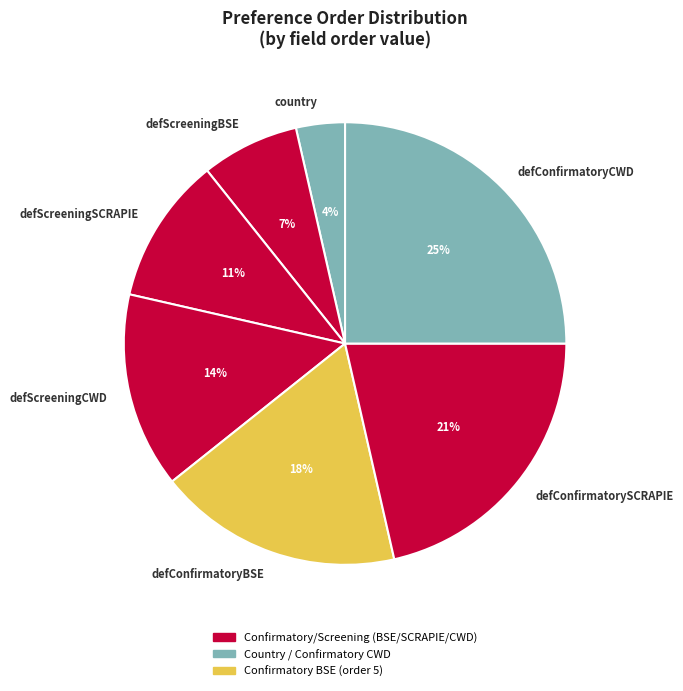

To the nearest percent, what is the average slice percentage?

14%